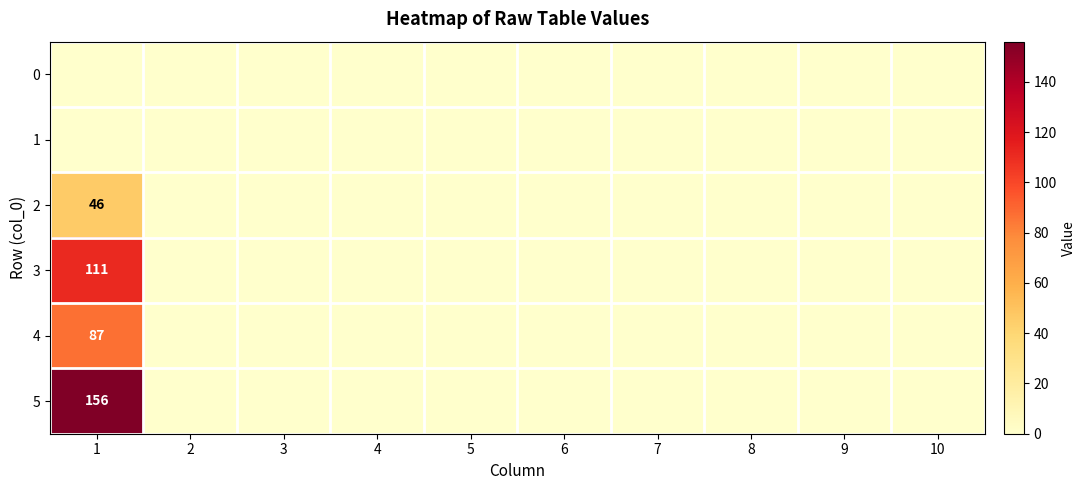

How many series are shown in this chart?

6